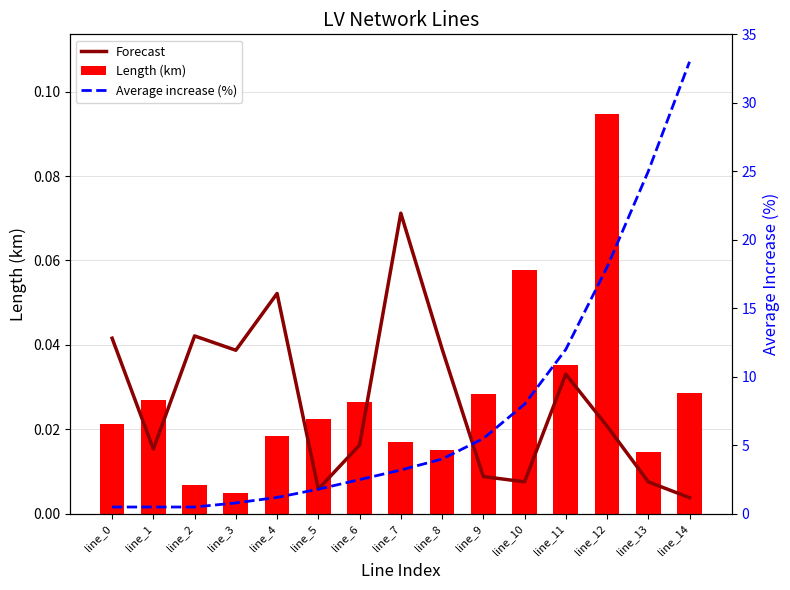

What is the total value across all series at line_11?

12.1